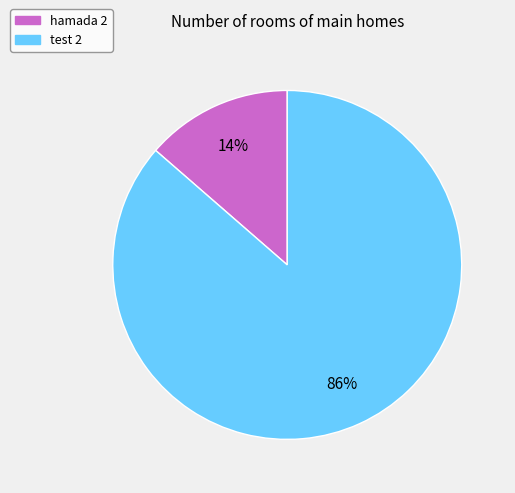

Is there a majority slice in this chart?

Yes